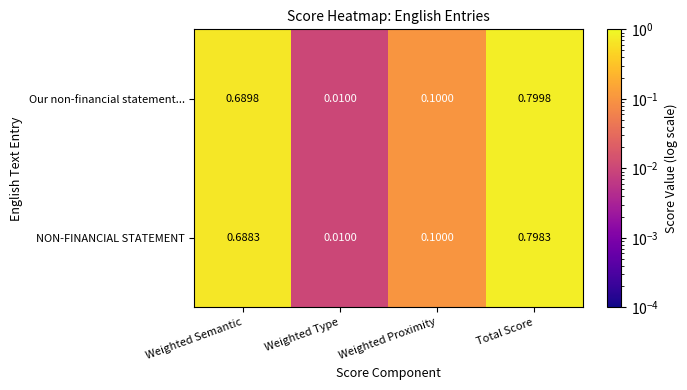

At Weighted Semantic, list the series in order from largest to smallest.

Our non-financial statement..., NON-FINANCIAL STATEMENT